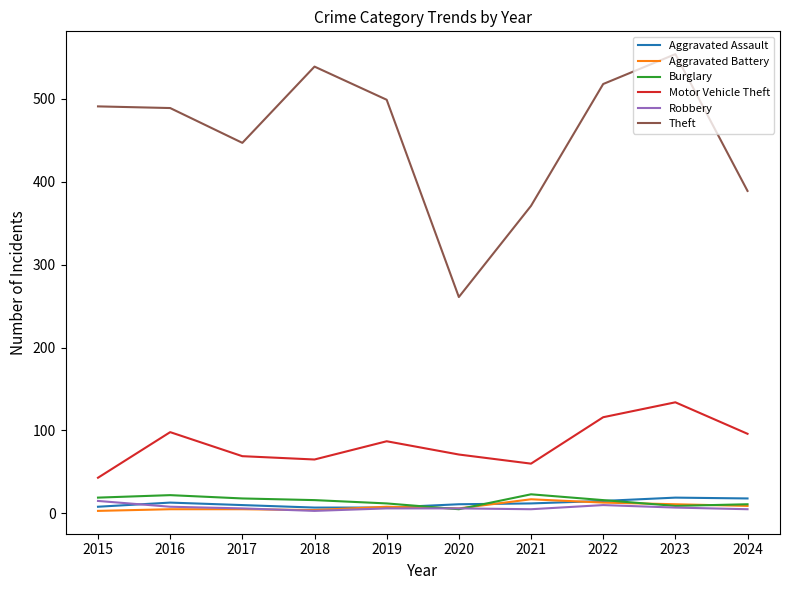

What is the maximum value for Aggravated Assault?

19